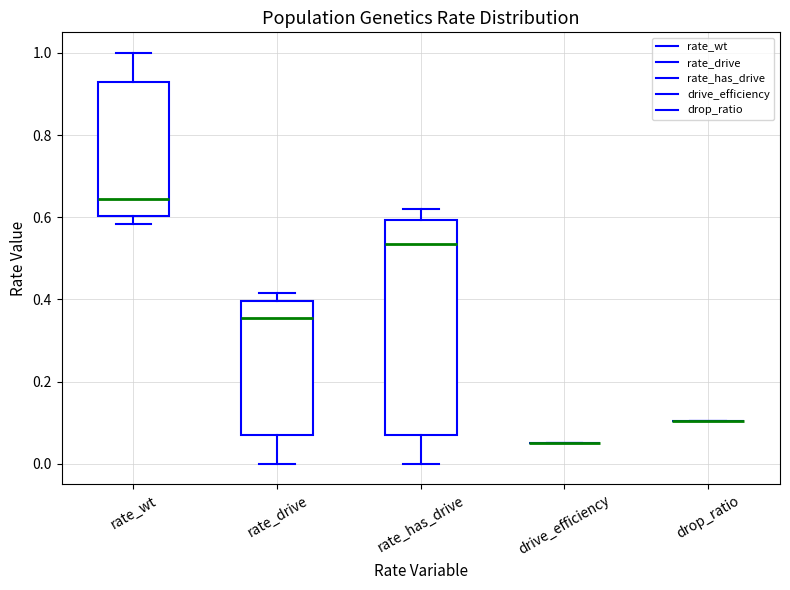

Reading left to right, read every box against the y-axis: the position of its median line, the range the box covers, and the ends of its whiskers. The values are not printed on the chart, so give them approximately, as read against the axis.

rate_wt: median 0.64, box 0.60 to 0.92, whiskers 0.58 to 1.00
rate_drive: median 0.36, box 0.08 to 0.40, whiskers 0.00 to 0.42
rate_has_drive: median 0.54, box 0.08 to 0.60, whiskers 0.00 to 0.62
drive_efficiency: box collapsed to a line at 0.06, whiskers 0.06 to 0.06
drop_ratio: box collapsed to a line at 0.10, whiskers 0.10 to 0.10